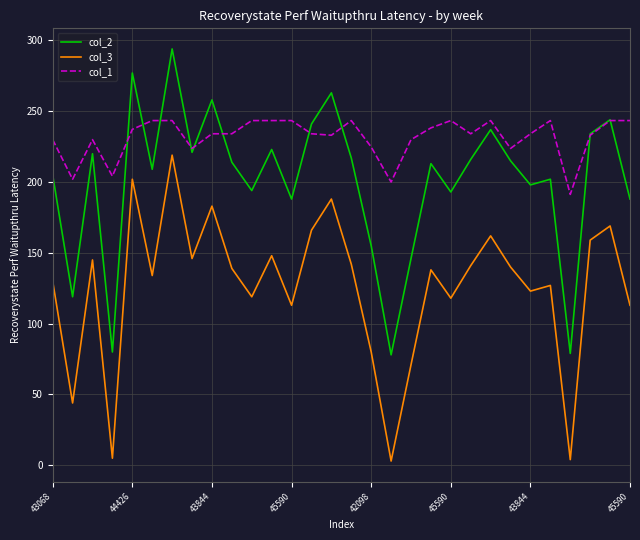

Which series has the largest total across all categories?

col_1